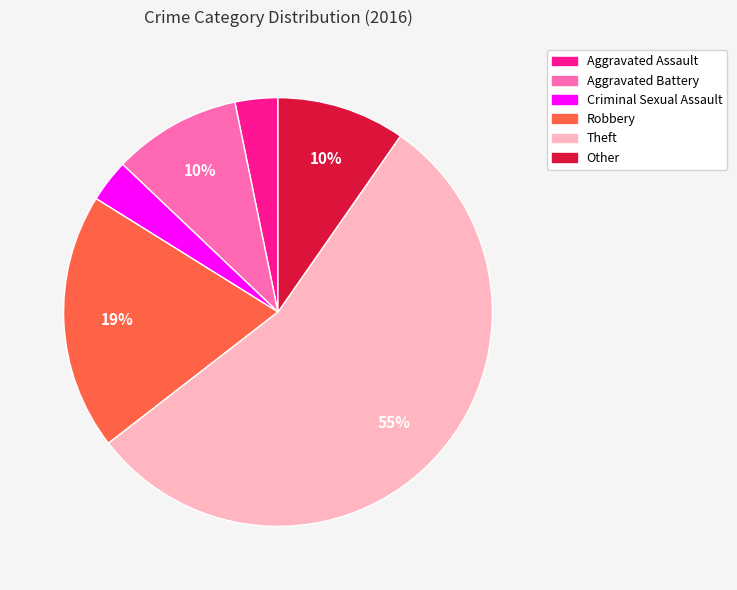

Is the sum of Other and Criminal Sexual Assault greater than half?

No